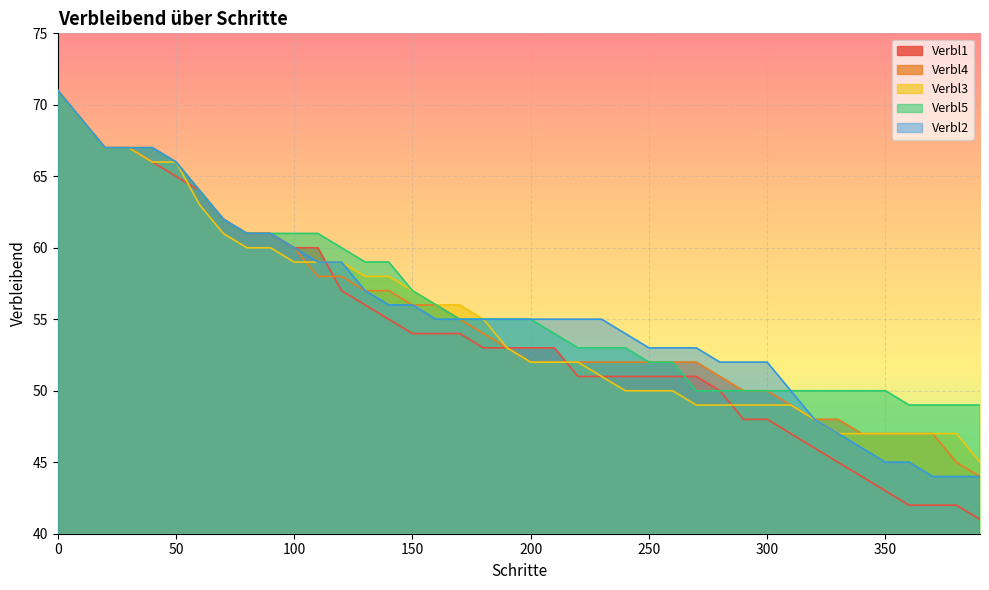

At which label is Verbl1 closest to 56?

130